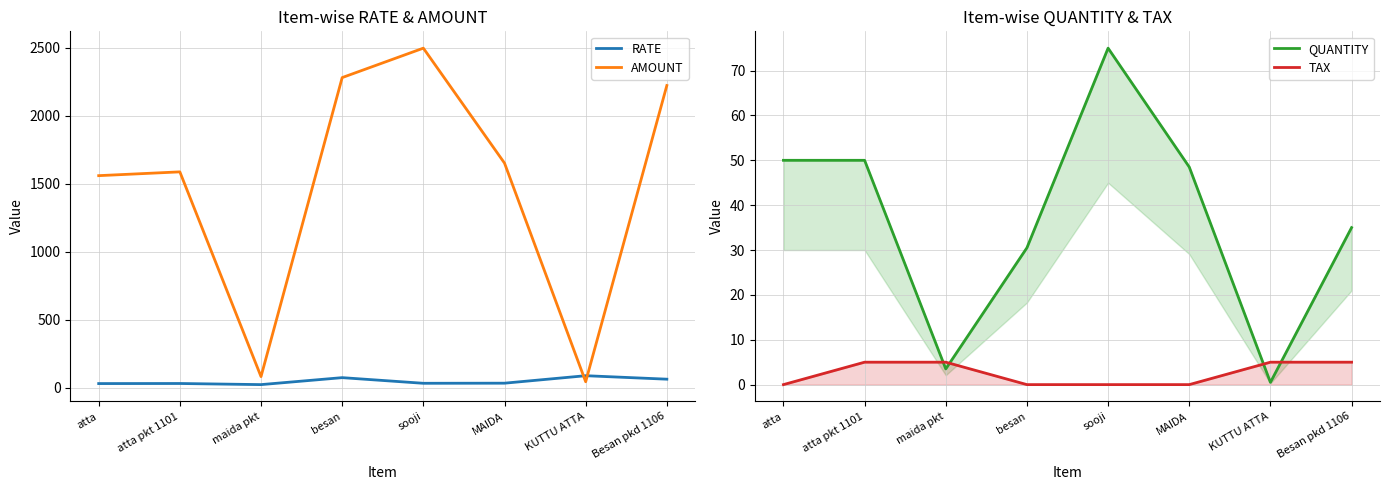

Which has a higher value, Besan pkd 1106 or KUTTU ATTA?

KUTTU ATTA